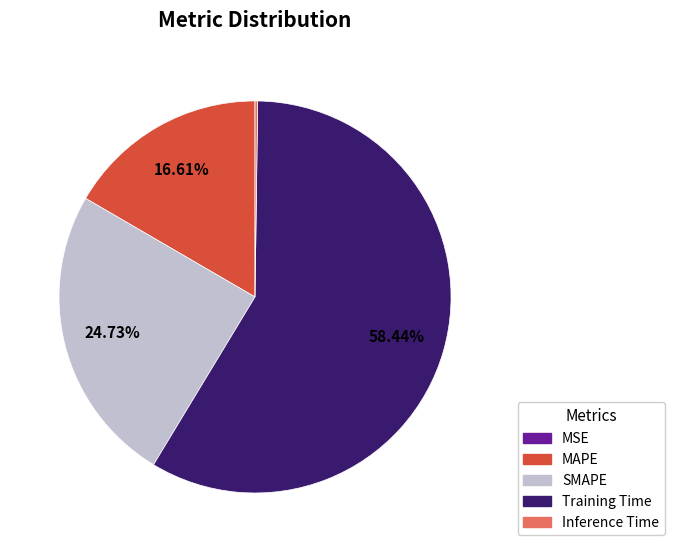

The SMAPE slice represents 25% of the pie. True or false?

True